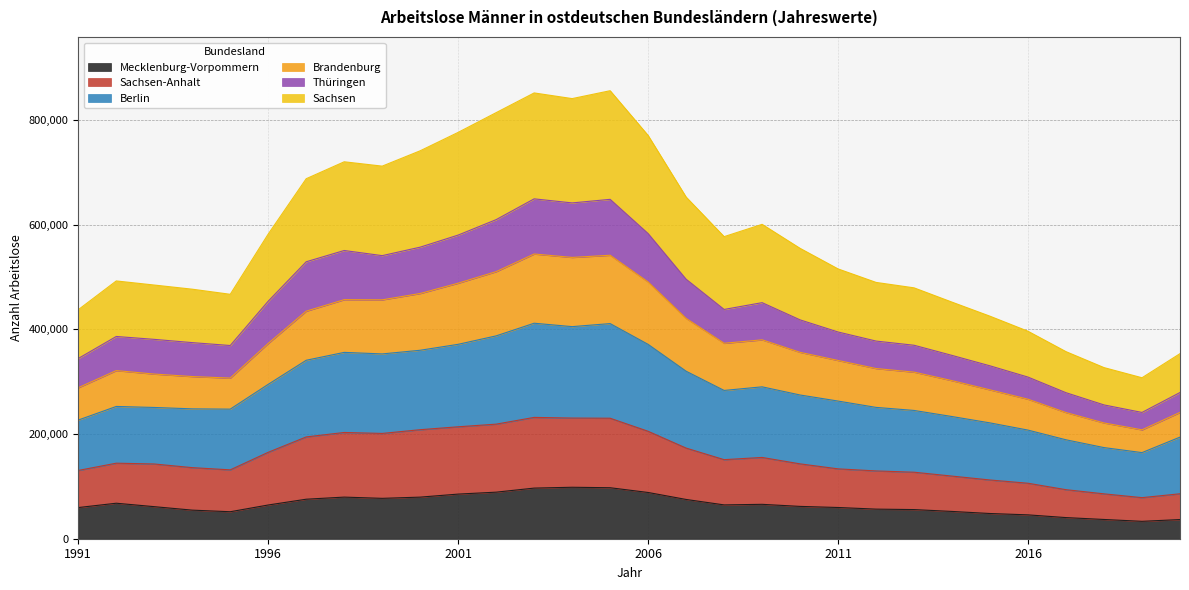

True or false: Mecklenburg-Vorpommern and Berlin intersect in this chart.

False